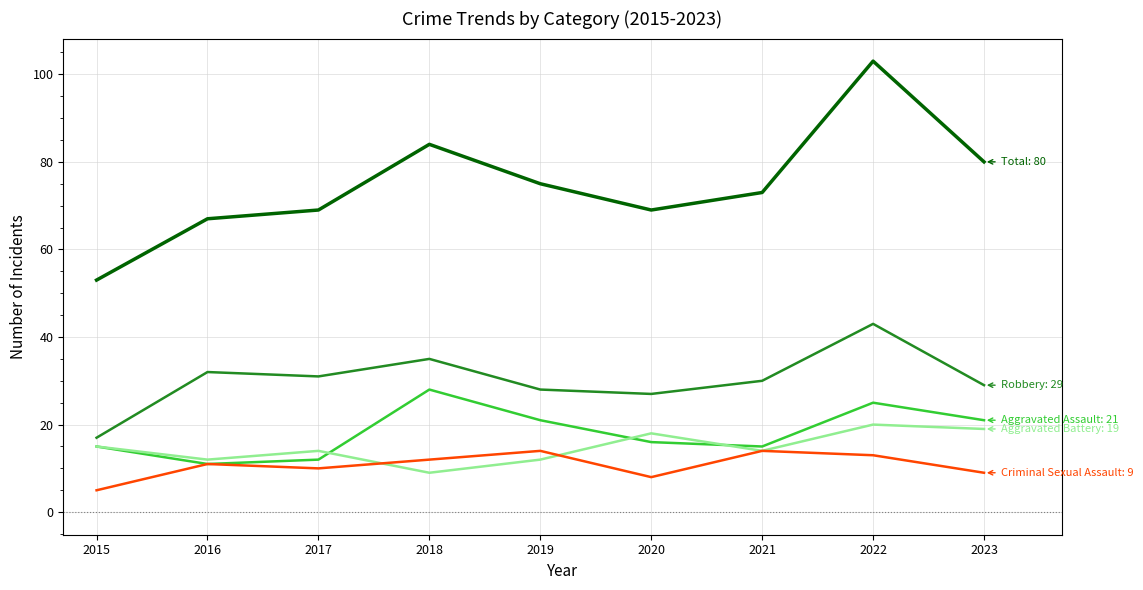

At which category is the sum across all series the highest?

2022